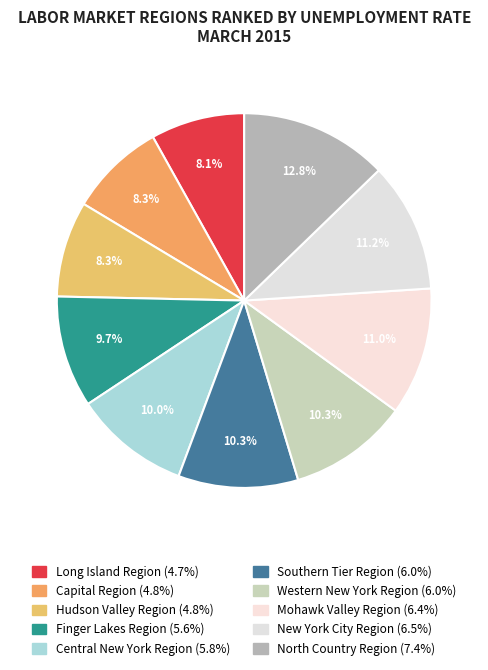

Count the number of slices in the pie.

10